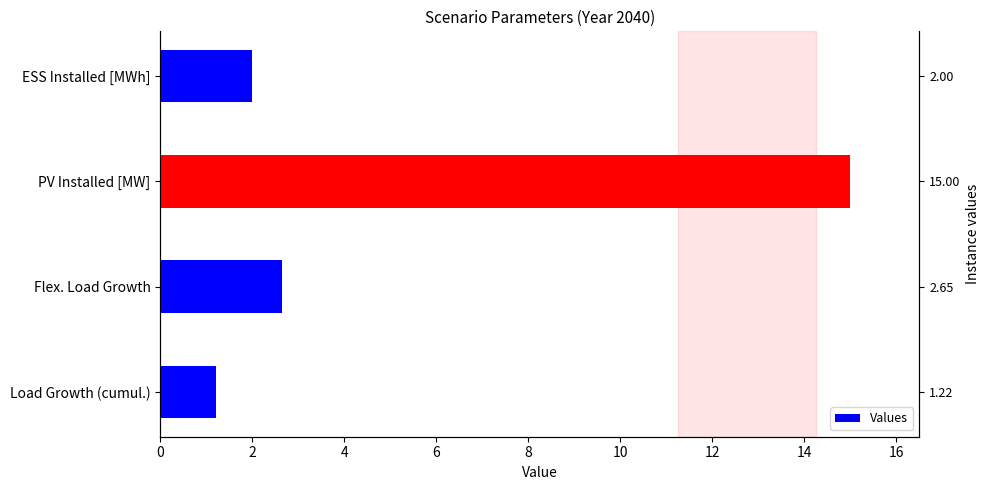

Reading left to right, transcribe all the data shown in this chart.

1.2	2.7	15.0	2.0